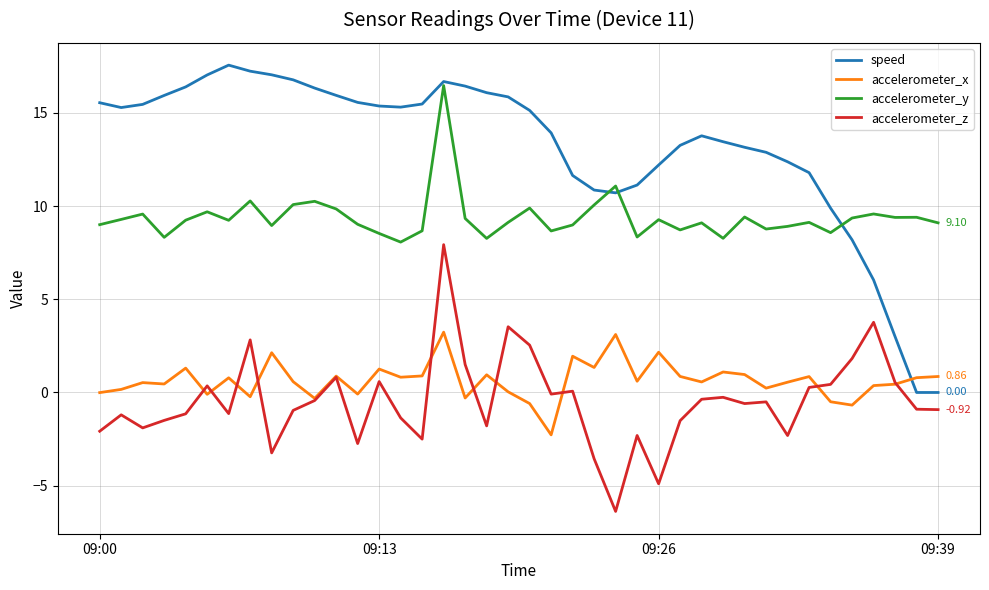

How many lines are shown in the chart?

4